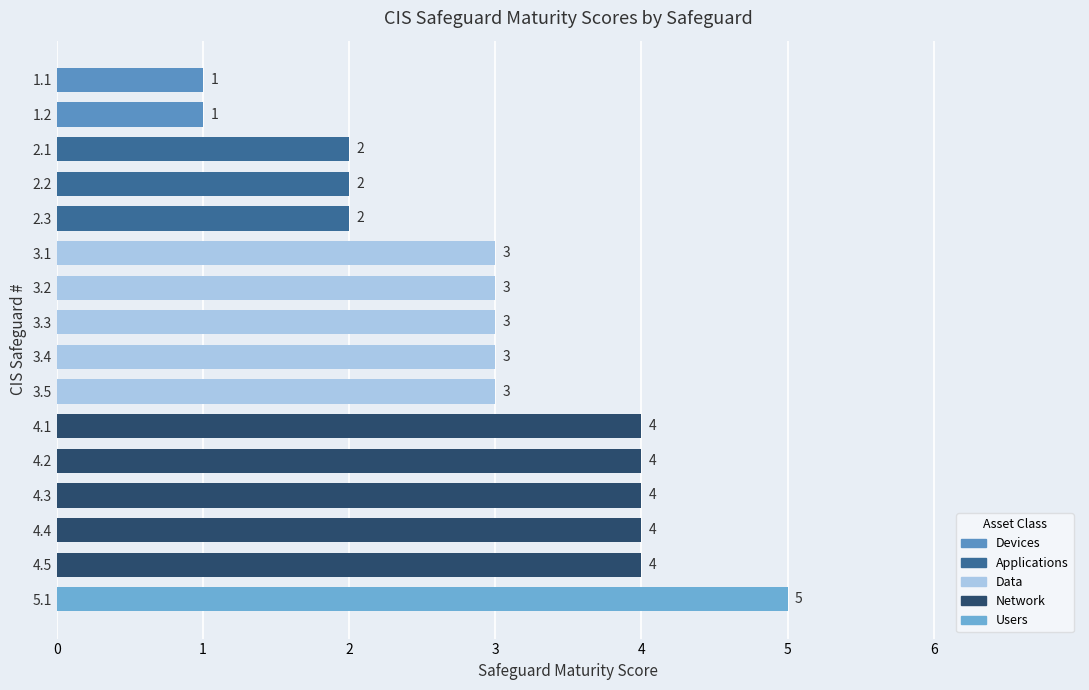

What is the approximate value at 3.5?

3